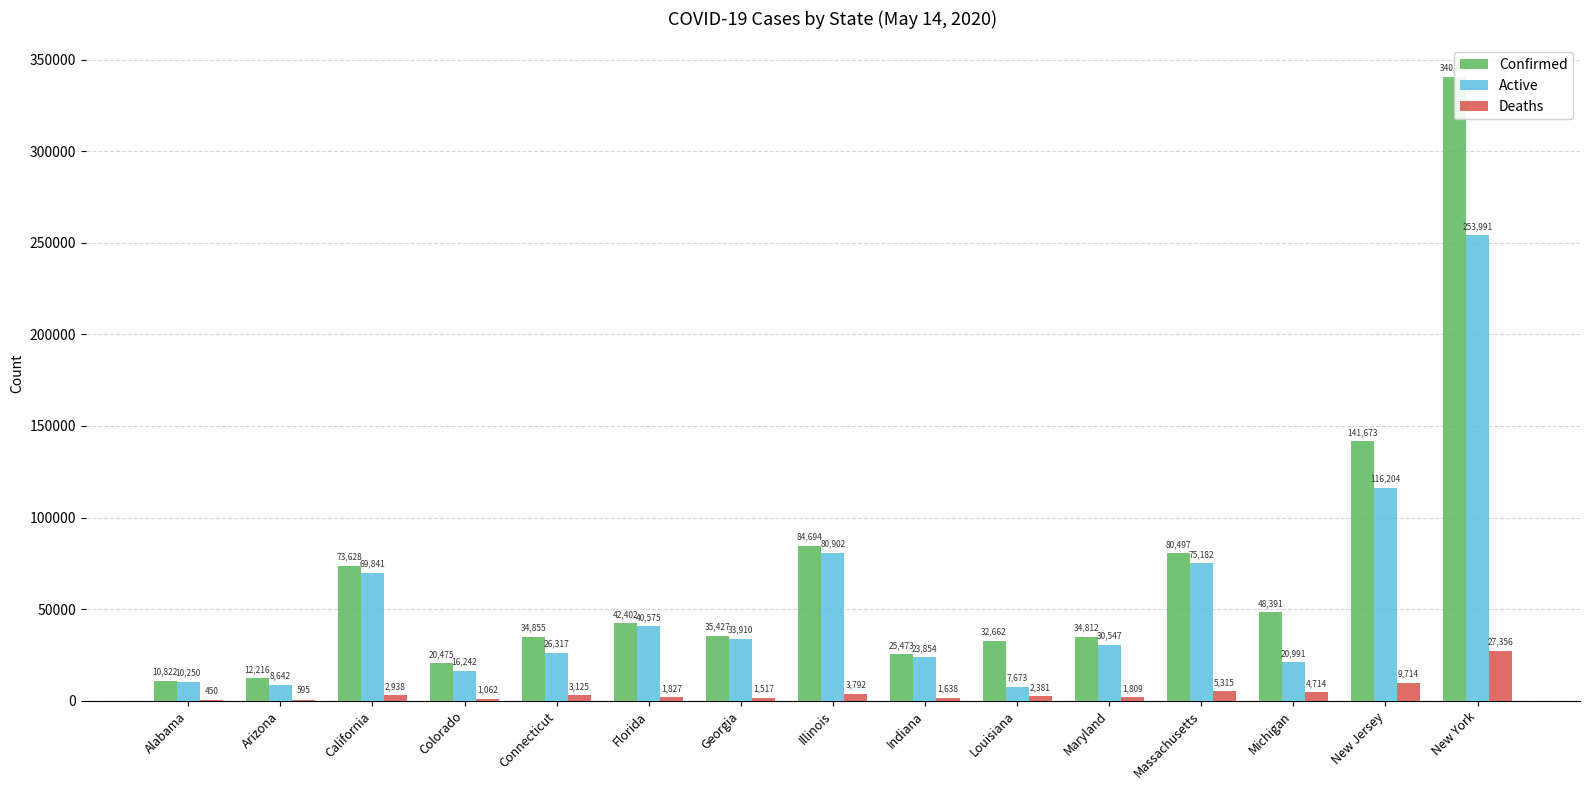

At which category is the sum across all series the highest?

New York